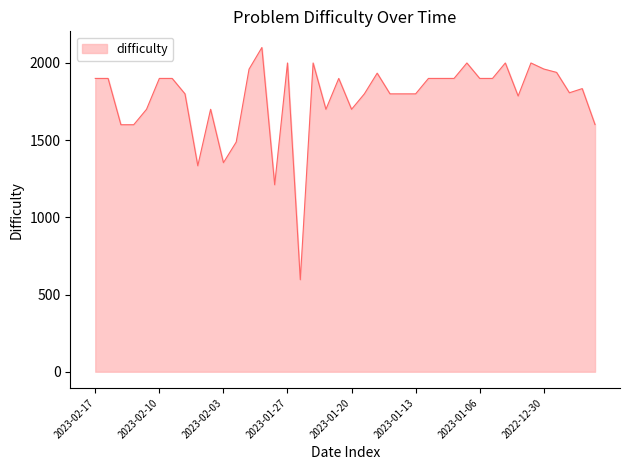

What is the difference between the maximum and minimum values?

1504